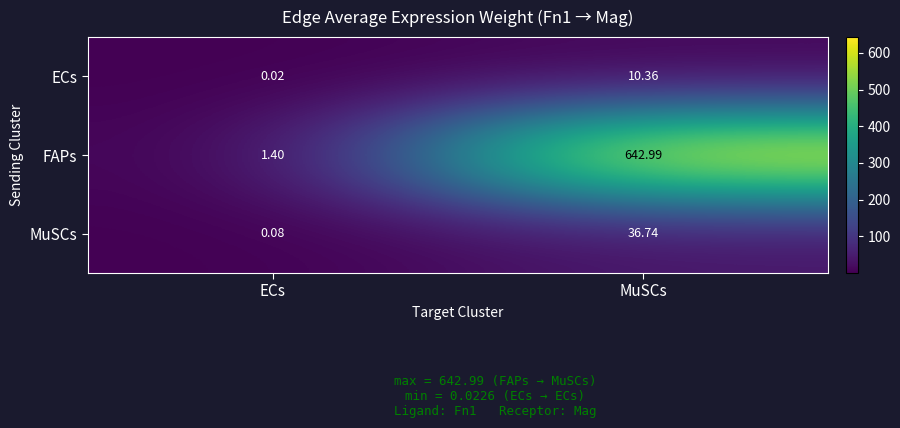

At which category does the chart reach its minimum across all series?

ECs